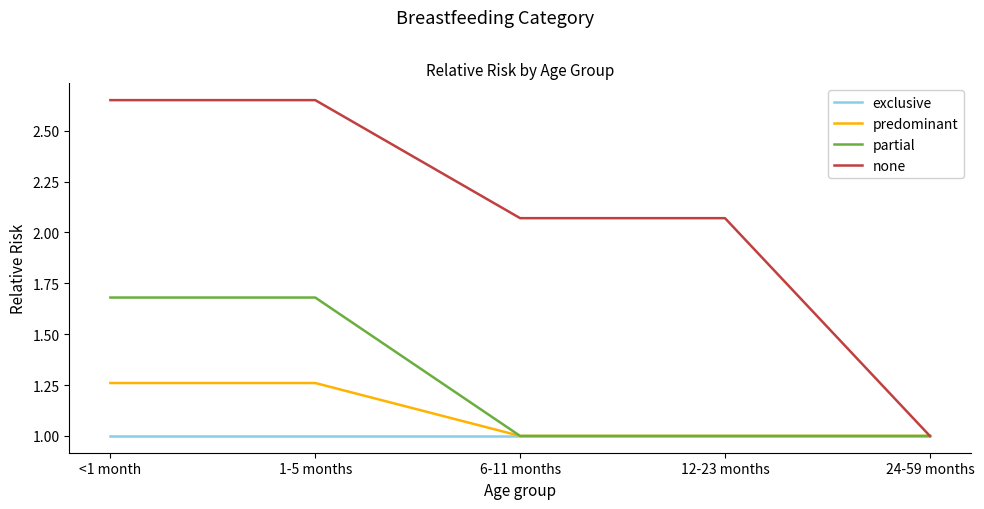

What is the sum of the partial values at 1-5 months and 6-11 months?

2.7